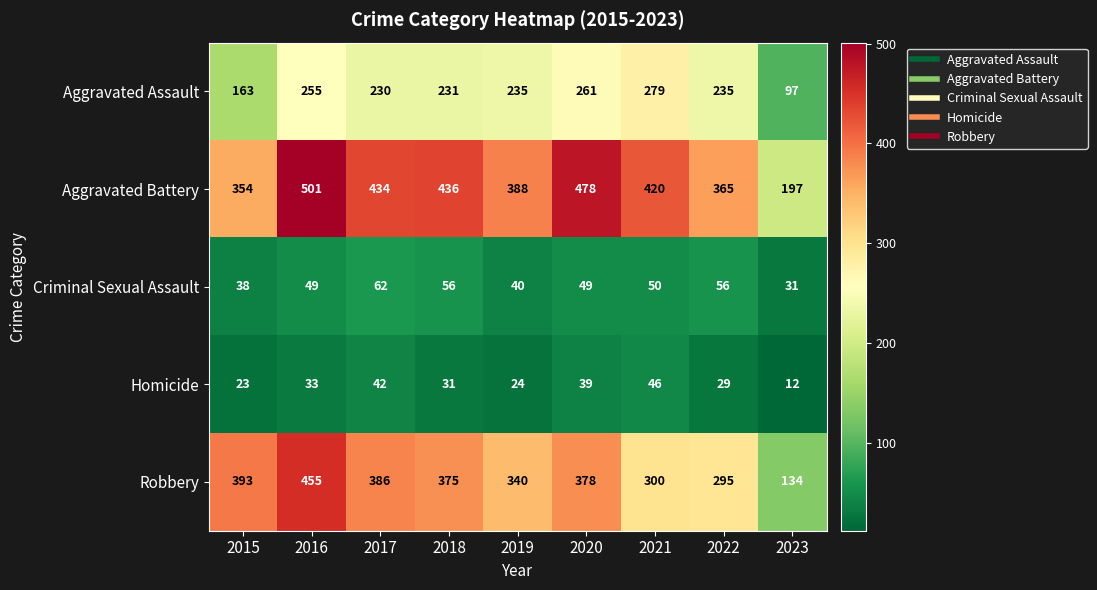

Which label corresponds to the largest value in the chart?

2016